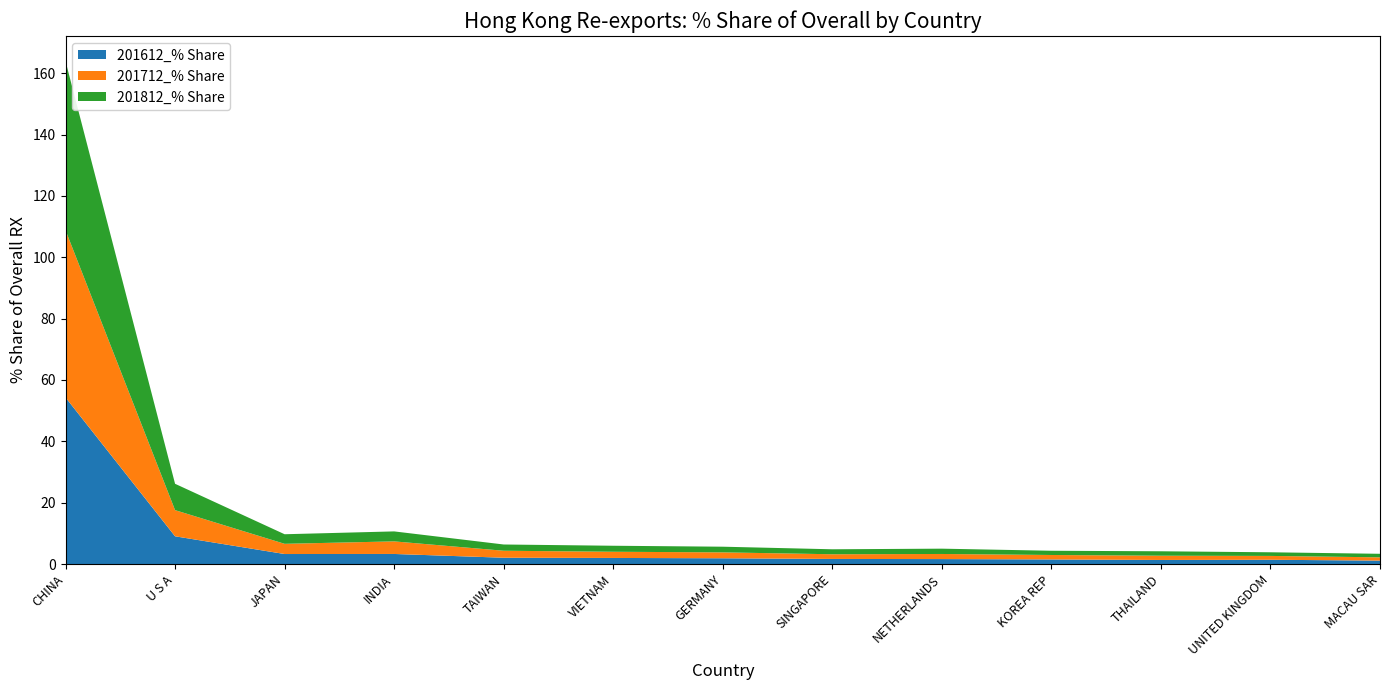

Reading left to right, list all the values displayed in this chart.

201612_% Share: CHINA=54.3	U S A=9.0	JAPAN=3.3	INDIA=3.3	TAIWAN=2.0	VIETNAM=2.0	GERMANY=1.9	SINGAPORE=1.7	NETHERLANDS=1.6	KOREA REP=1.5	THAILAND=1.3	UNITED KINGDOM=1.4	MACAU SAR=1.1
201712_% Share: CHINA=54.5	U S A=8.5	JAPAN=3.3	INDIA=4.1	TAIWAN=2.3	VIETNAM=2.0	GERMANY=1.9	SINGAPORE=1.5	NETHERLANDS=1.7	KOREA REP=1.4	THAILAND=1.4	UNITED KINGDOM=1.3	MACAU SAR=1.1
201812_% Share: CHINA=55.1	U S A=8.6	JAPAN=3.1	INDIA=3.3	TAIWAN=2.0	VIETNAM=2.0	GERMANY=1.8	SINGAPORE=1.6	NETHERLANDS=1.7	KOREA REP=1.4	THAILAND=1.4	UNITED KINGDOM=1.2	MACAU SAR=1.2